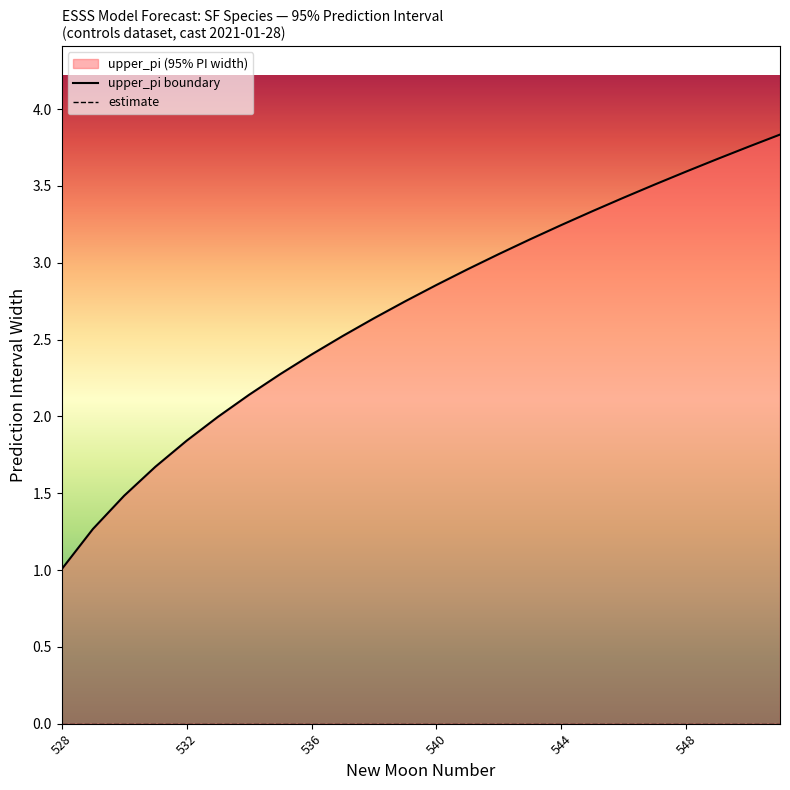

What position from the left is 540?

4